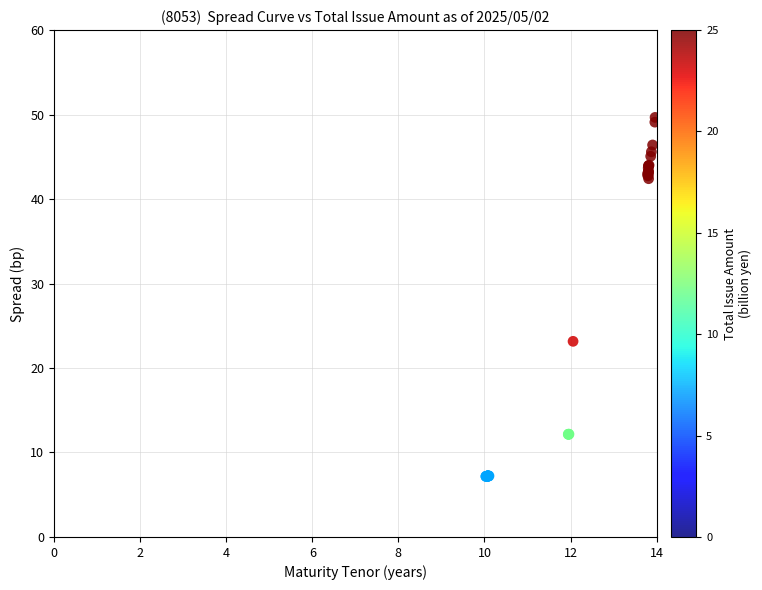

What Y value in the scatter plot is closest to 28?

23.2